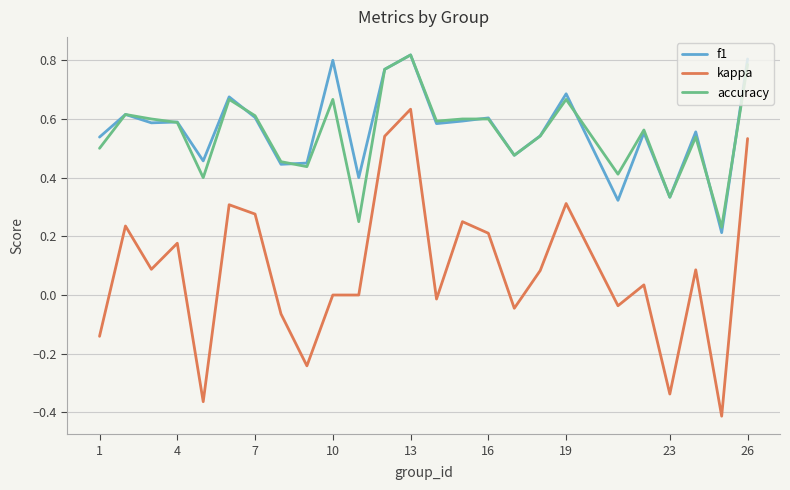

What is the difference between the maximum and minimum values in the kappa series?

1.0